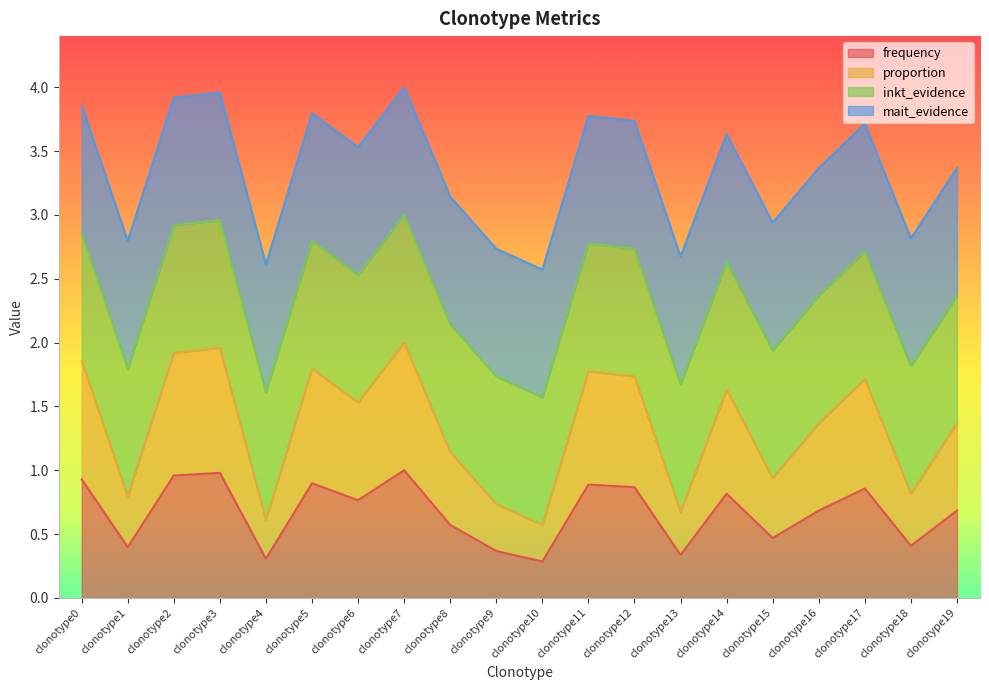

True or false: proportion and frequency cross at least once.

False